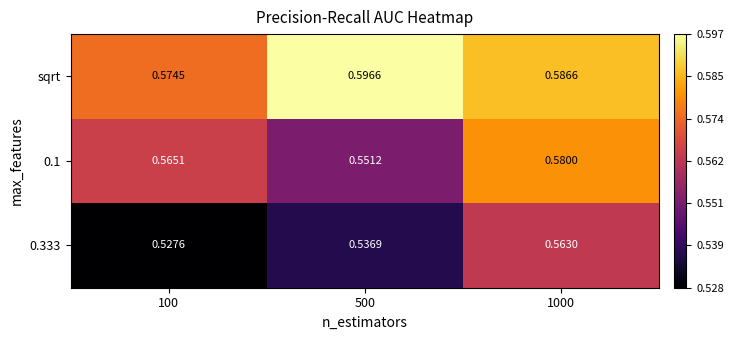

Which series has the largest total across all categories?

sqrt